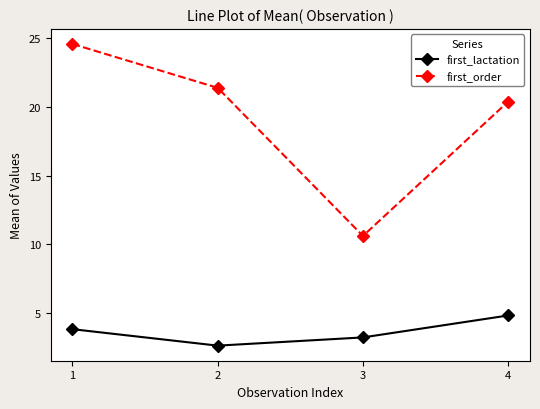

At which category does first_lactation reach its first local valley?

2